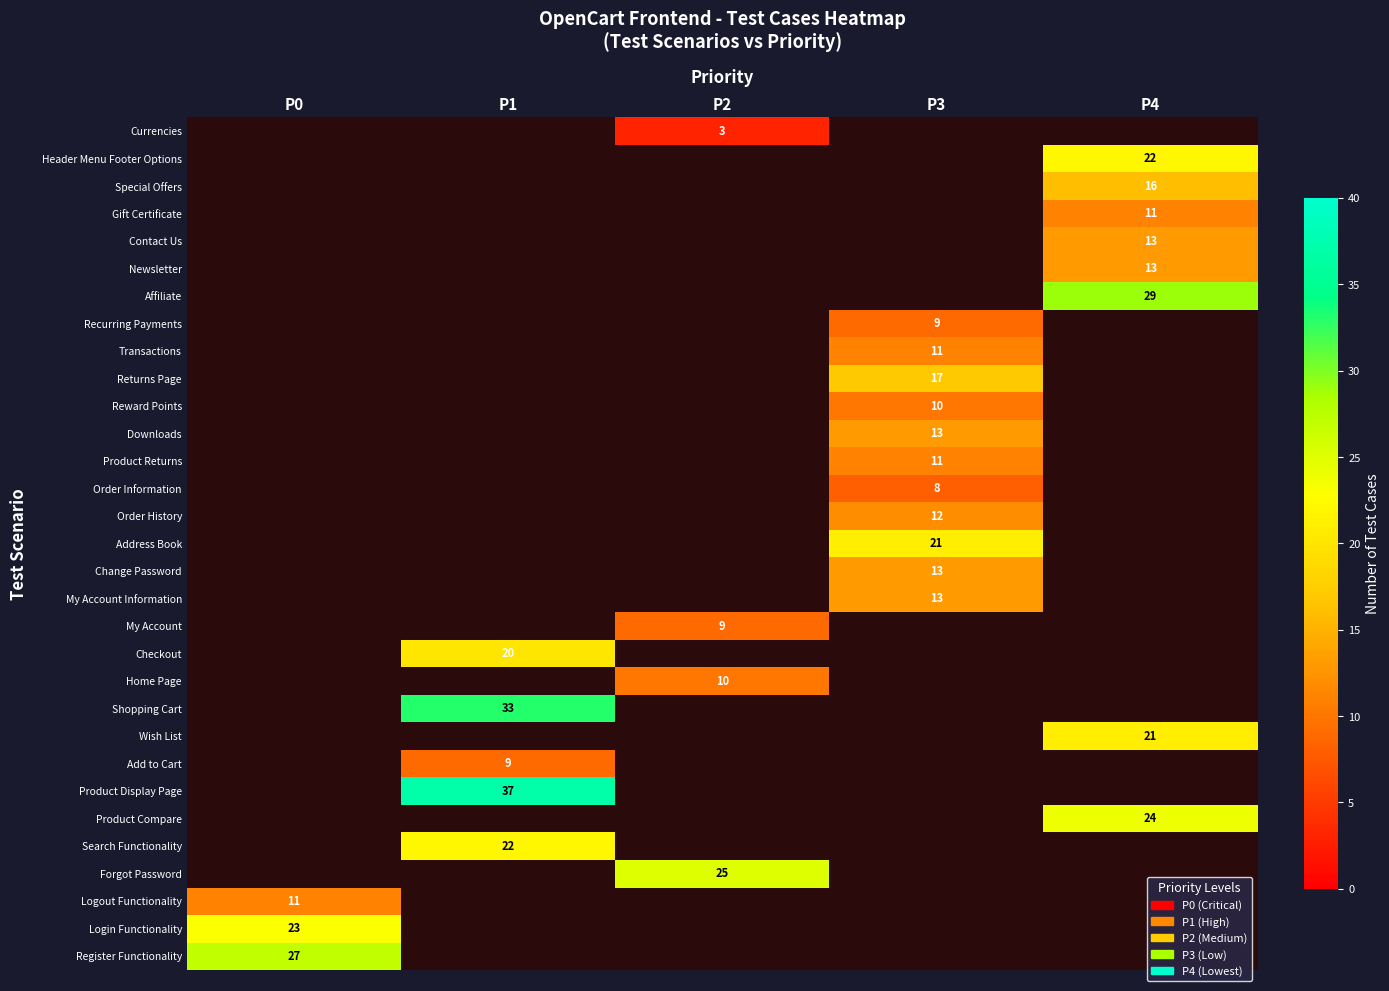

The Product Returns series shows 4 at P3. True or false?

False